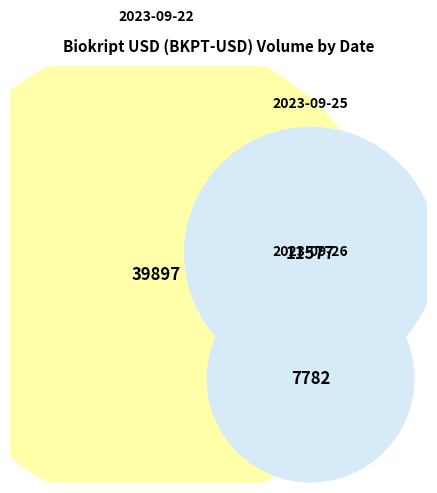

Which has a higher value, 7782 or 11577?

11577